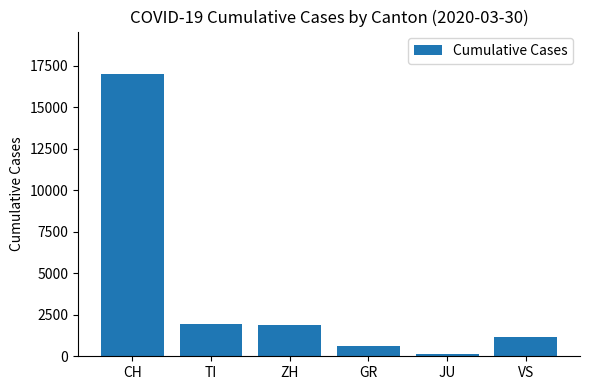

What is the approximate value at TI?

1962